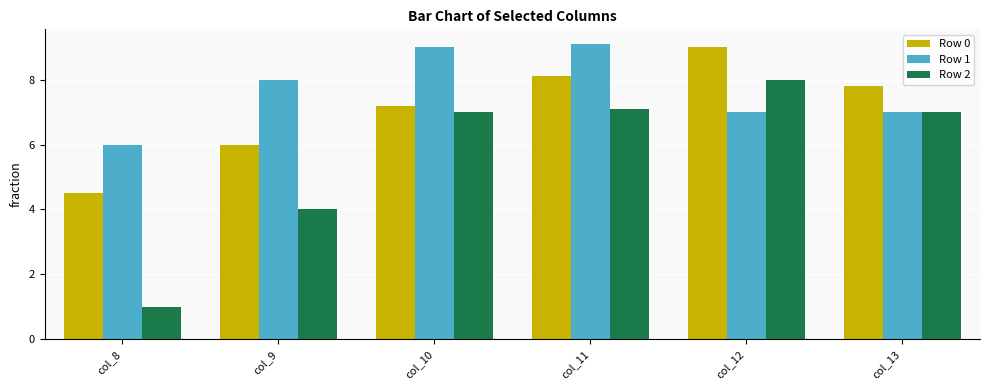

Which series changed the most between col_10 and col_13?

Row 1